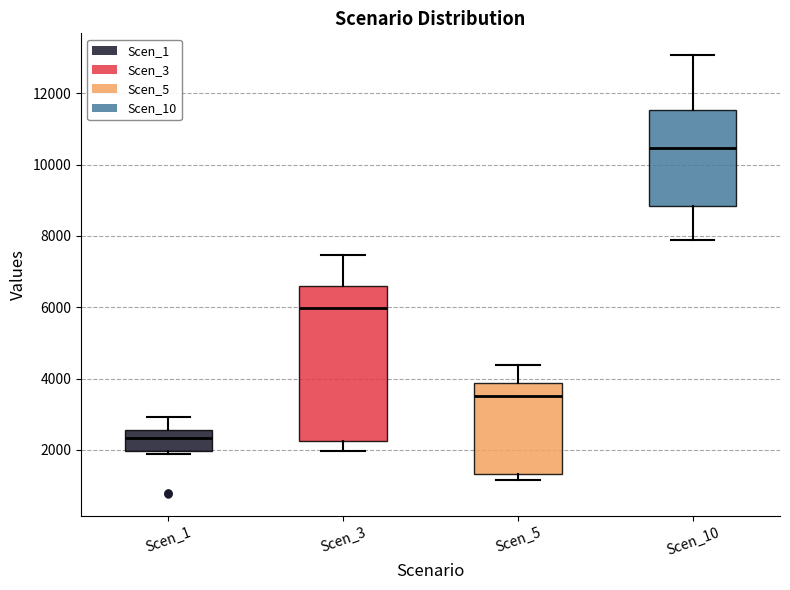

Comparing the boxes themselves (not the whiskers), which one is the tallest?

Scen_3